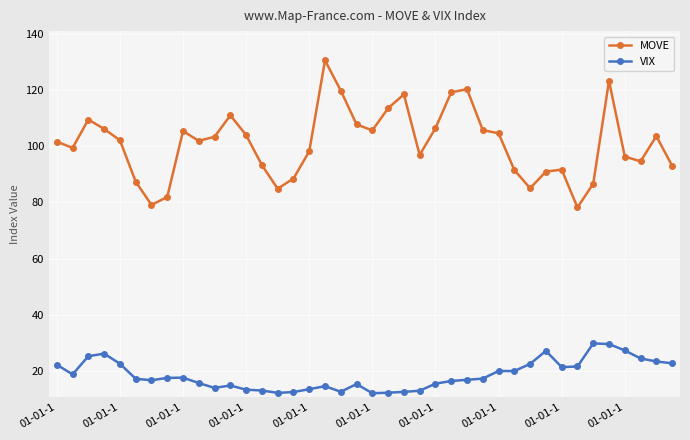

Rank the series by their average value, from lowest to highest.

VIX, MOVE